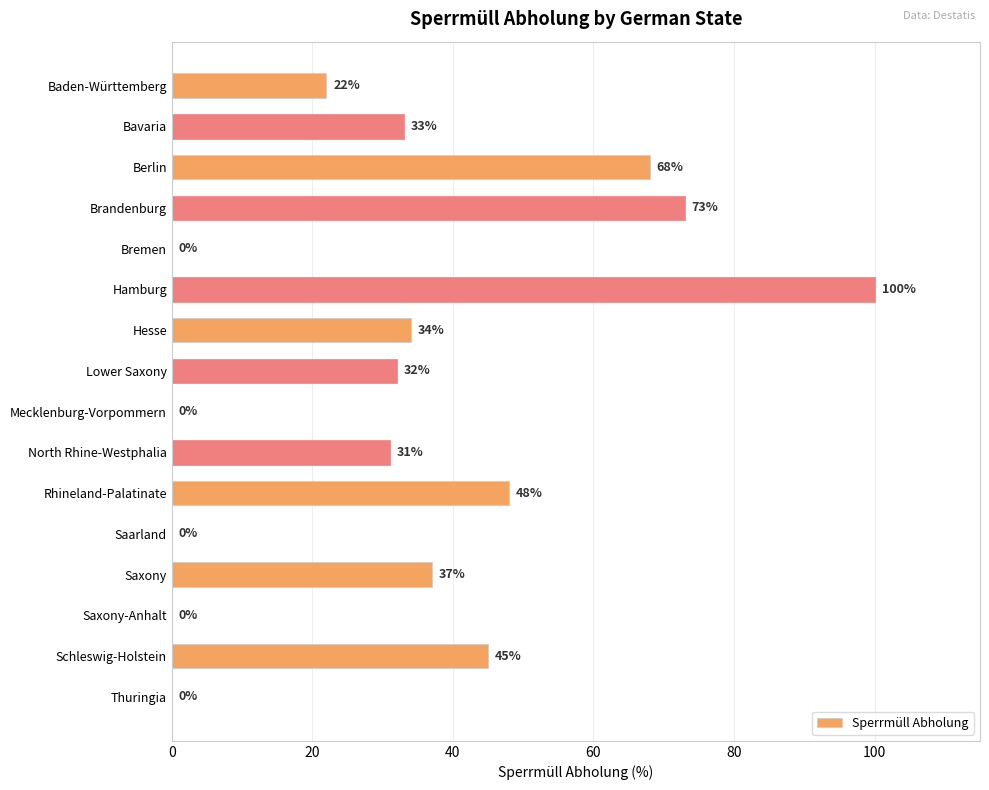

Which category has the highest value across all series?

Hamburg